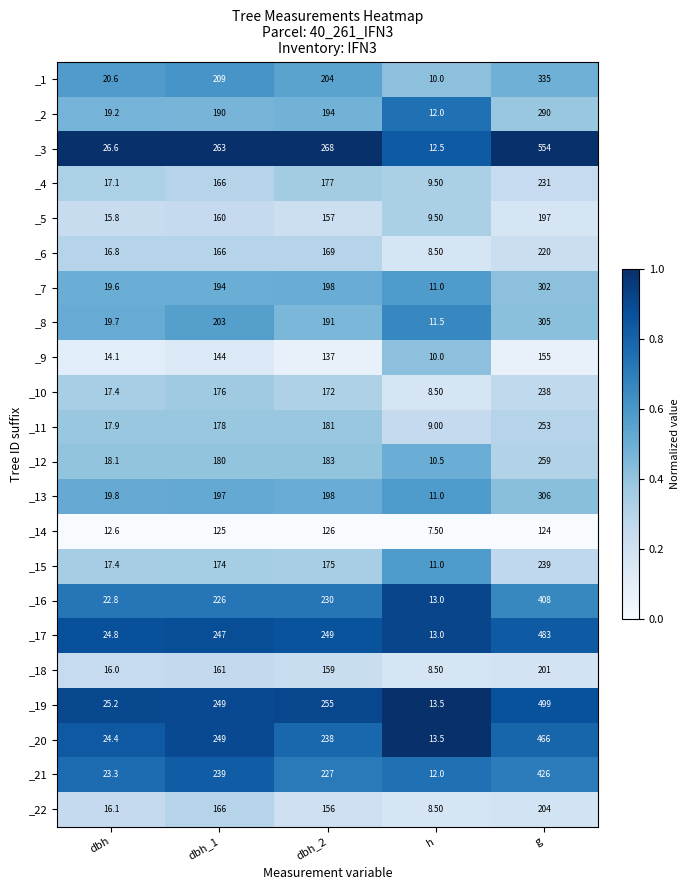

What is the sum of the _2 values at dbh_1 and h?

202.0